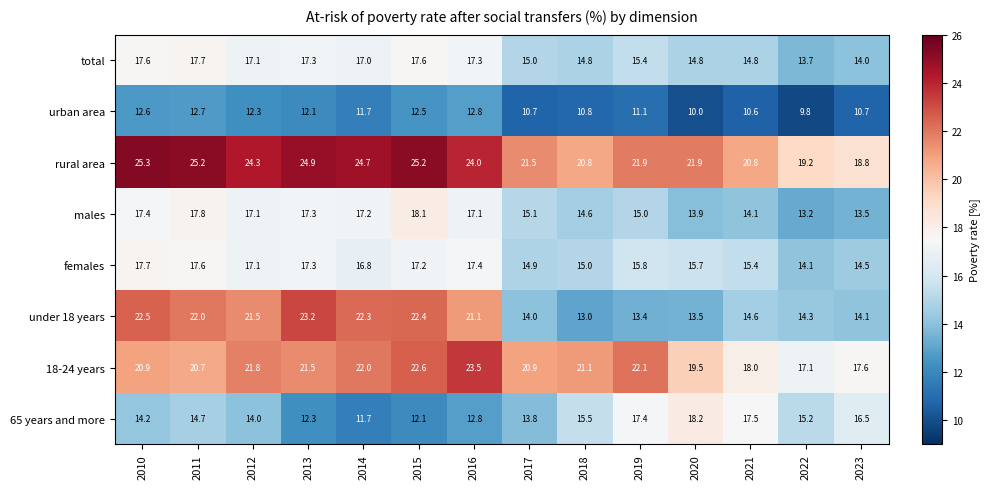

At which category does the chart reach its minimum across all series?

2022